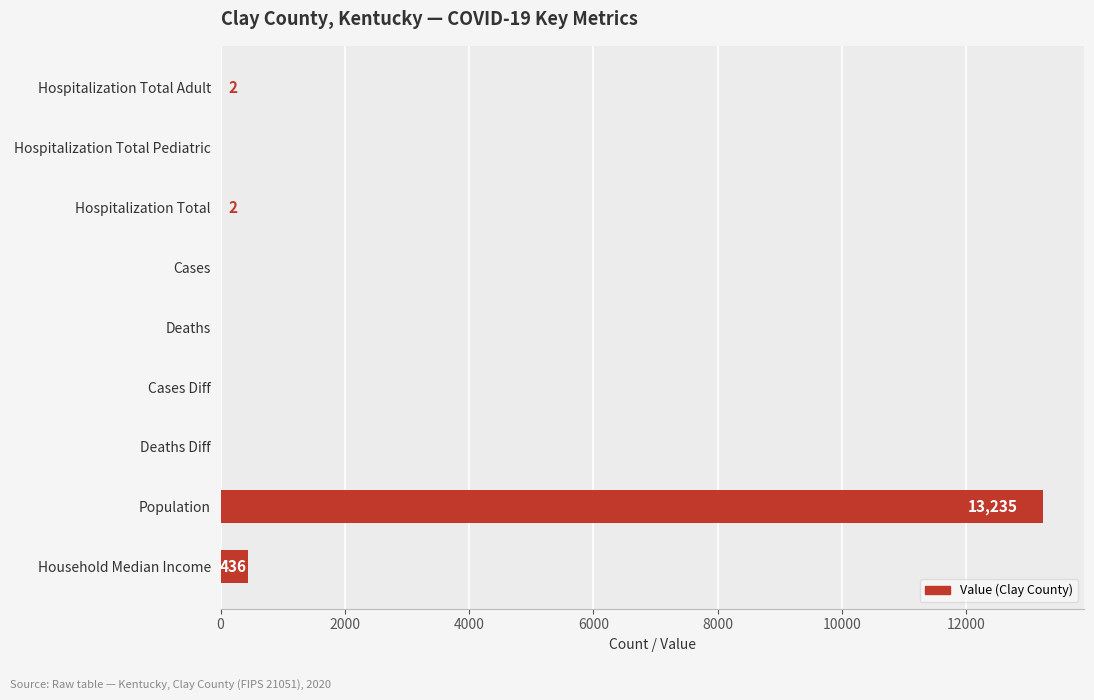

Where is the data nearest to the value 6617?

Household Median Income